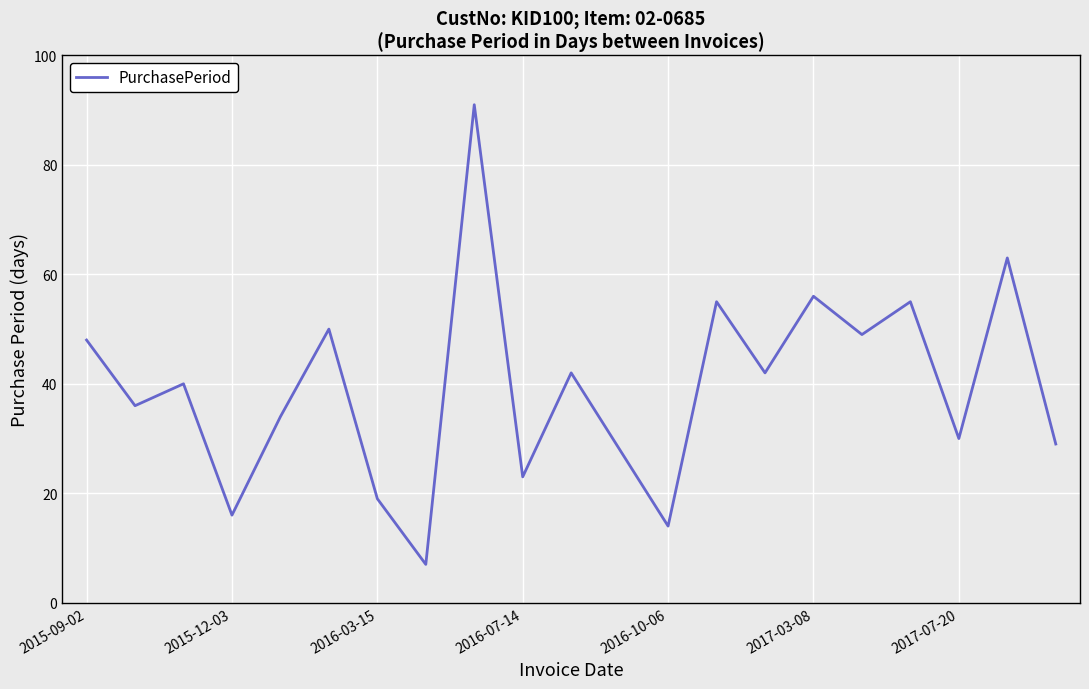

What is the difference between the maximum and minimum values?

84